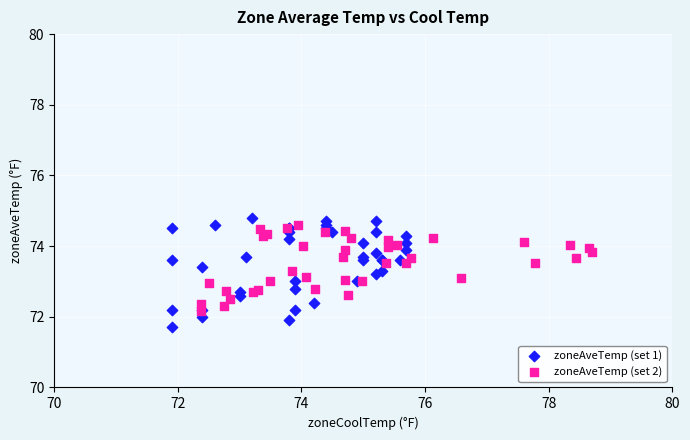

Which series contains the lowest Y value?

zoneAveTemp (set 1)